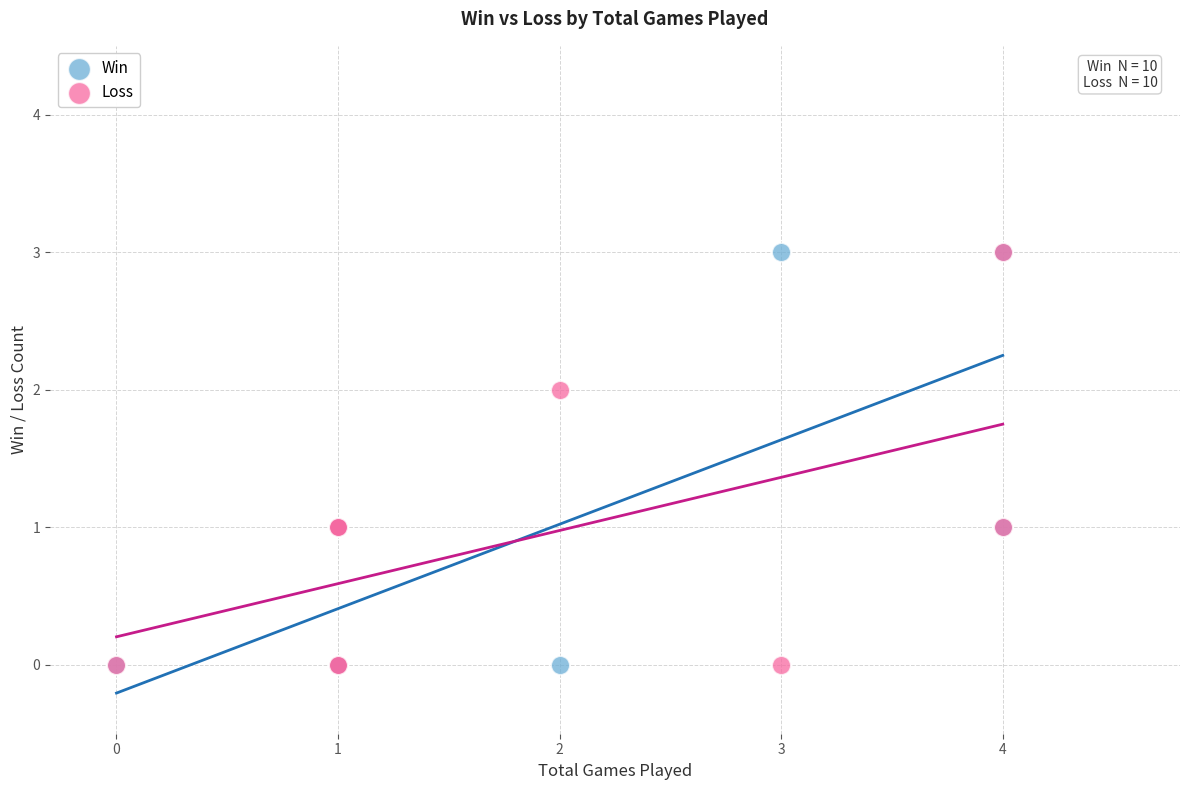

What are all the series names shown in the legend?

Win, Loss